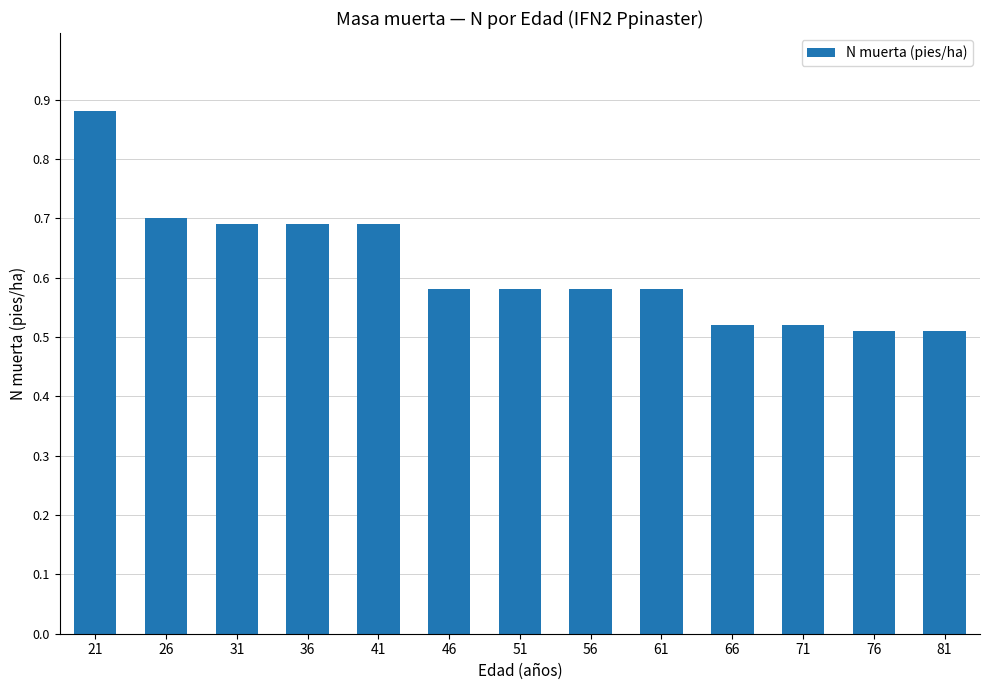

How many values are between 0 and 1?

13